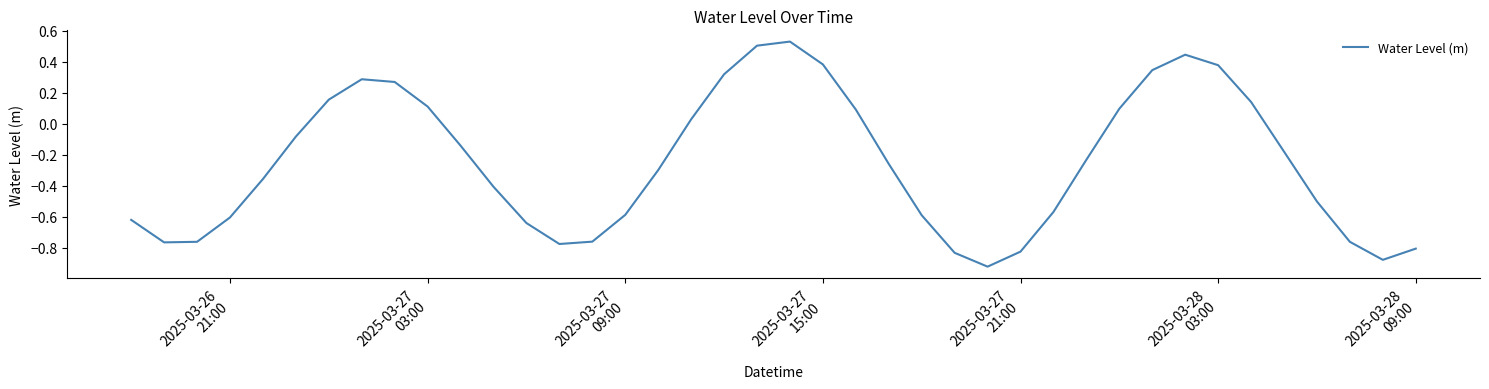

What is the difference between the maximum and minimum values?

1.5